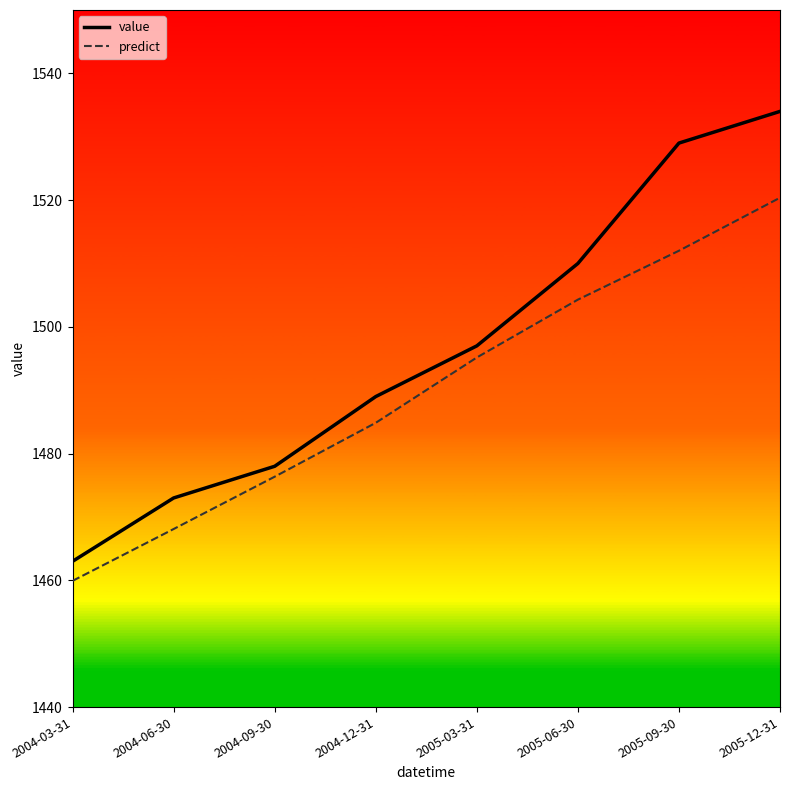

Rank the series at 2004-09-30 from highest to lowest value.

value, predict